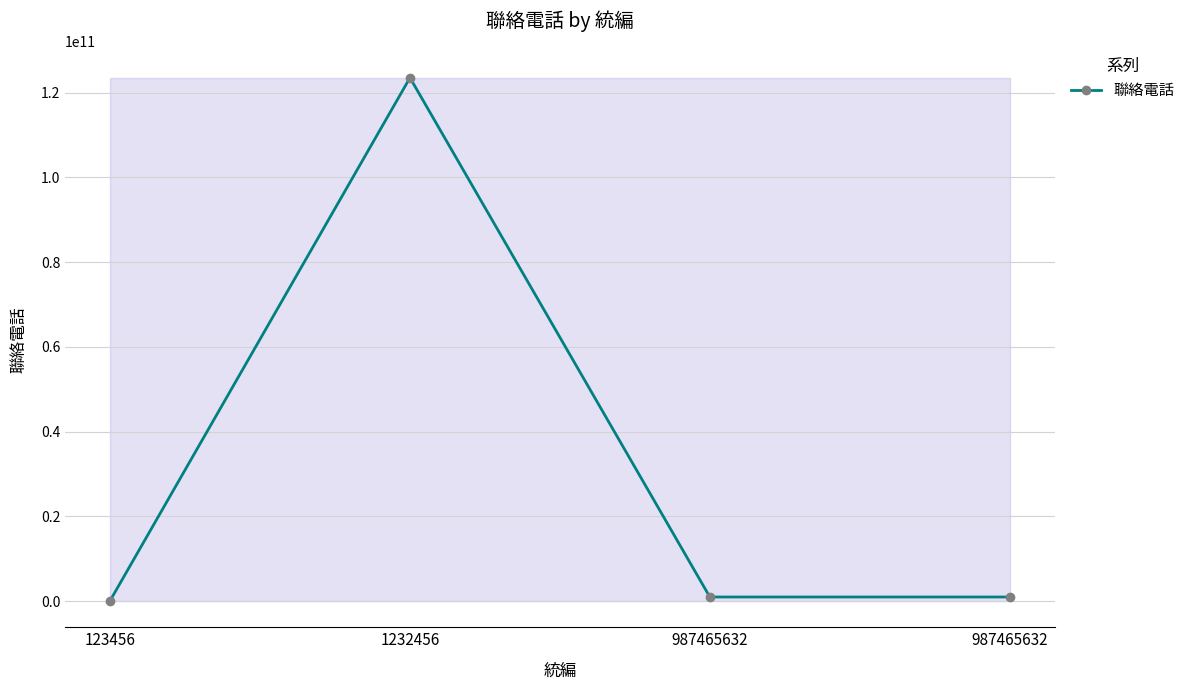

How many series are shown in this chart?

1